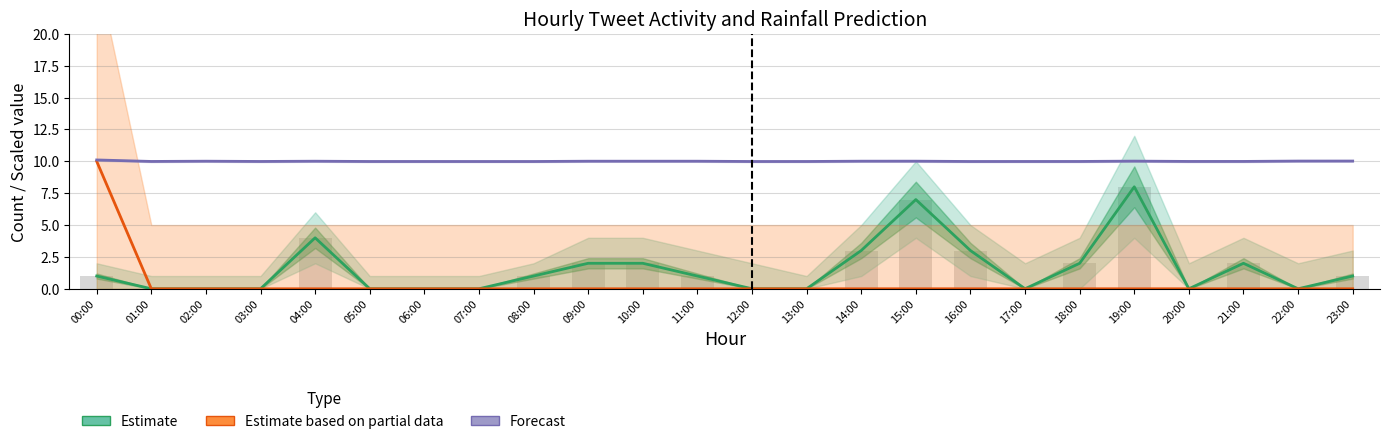

Which series changed the most between 07:00 and 13:00?

Forecast